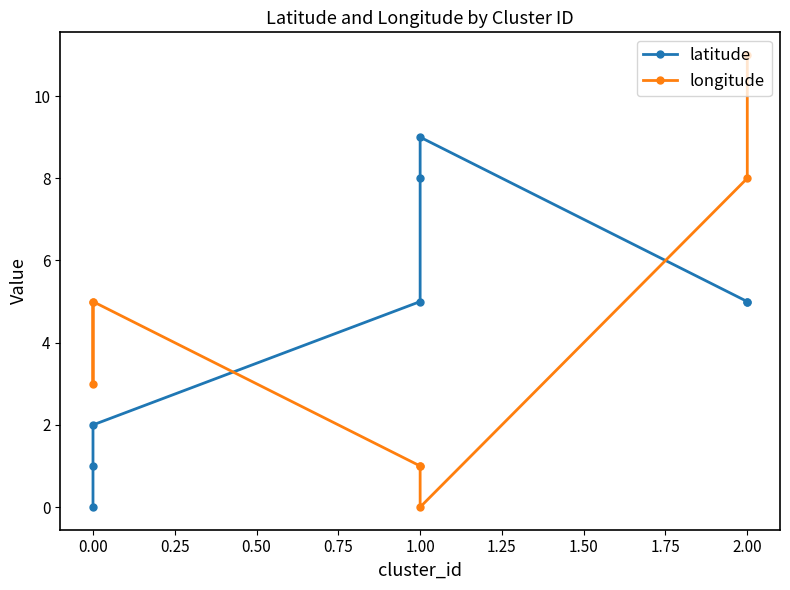

How many values in longitude are above zero?

7